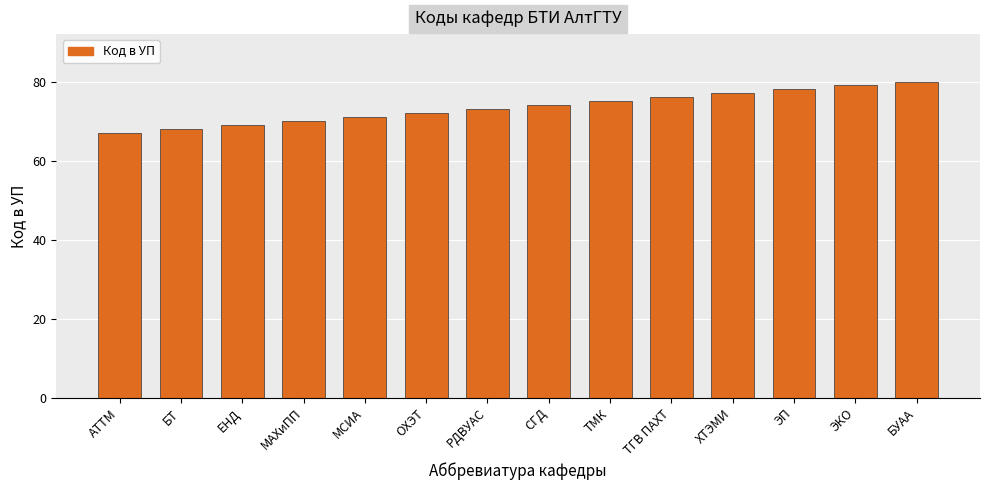

Rank the categories by value from highest to lowest.

БУАА, ЭКО, ЭП, ХТЭМИ, ТГВ ПАХТ, ТМК, СГД, РДВУАС, ОХЭТ, МСИА, МАХиПП, ЕНД, БТ, АТТМ